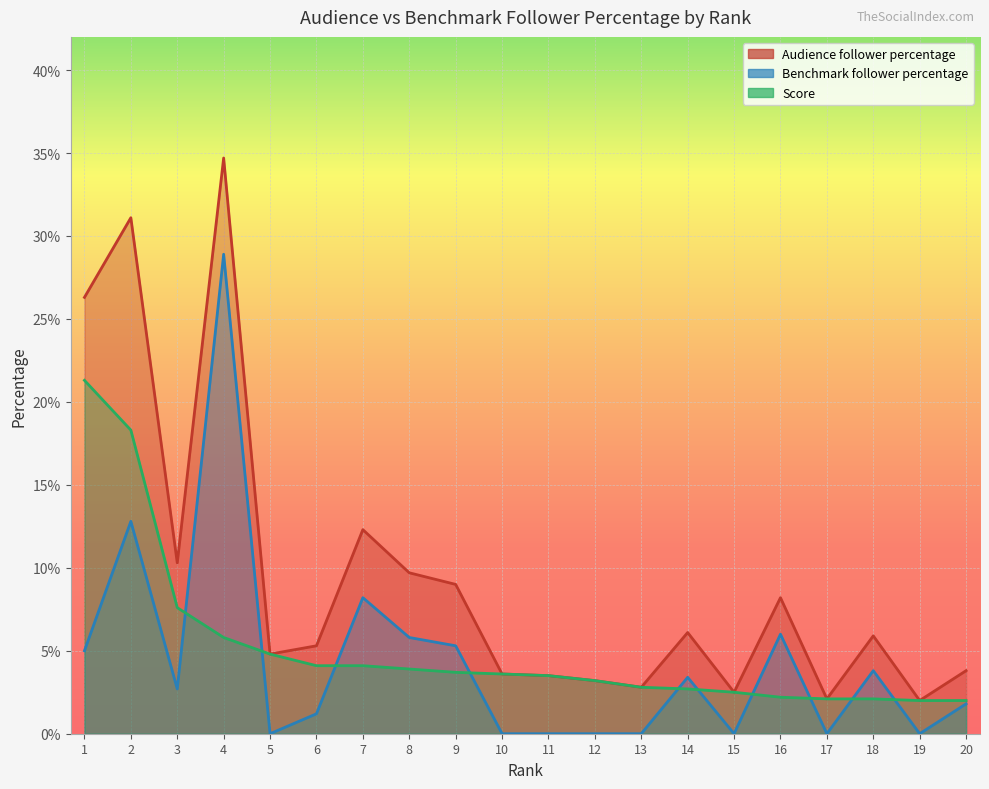

Between 11 and 6, which is larger?

6